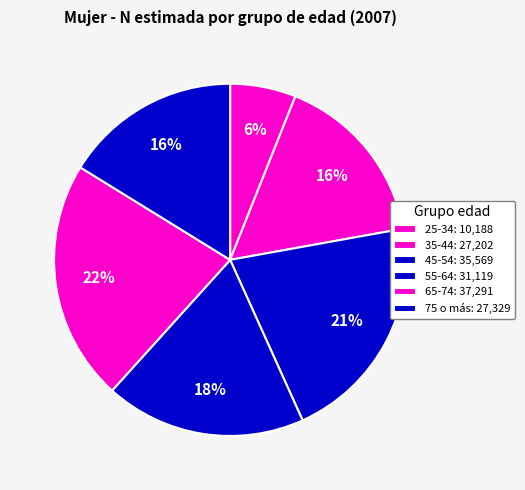

Which slice is the smallest?

25-34